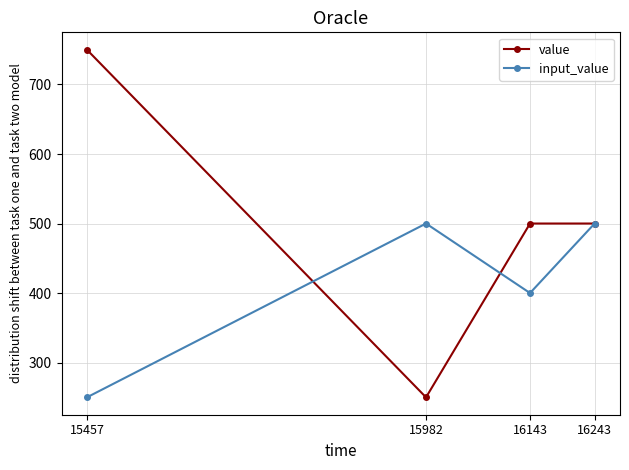

True or false: input_value and value cross at least once.

True